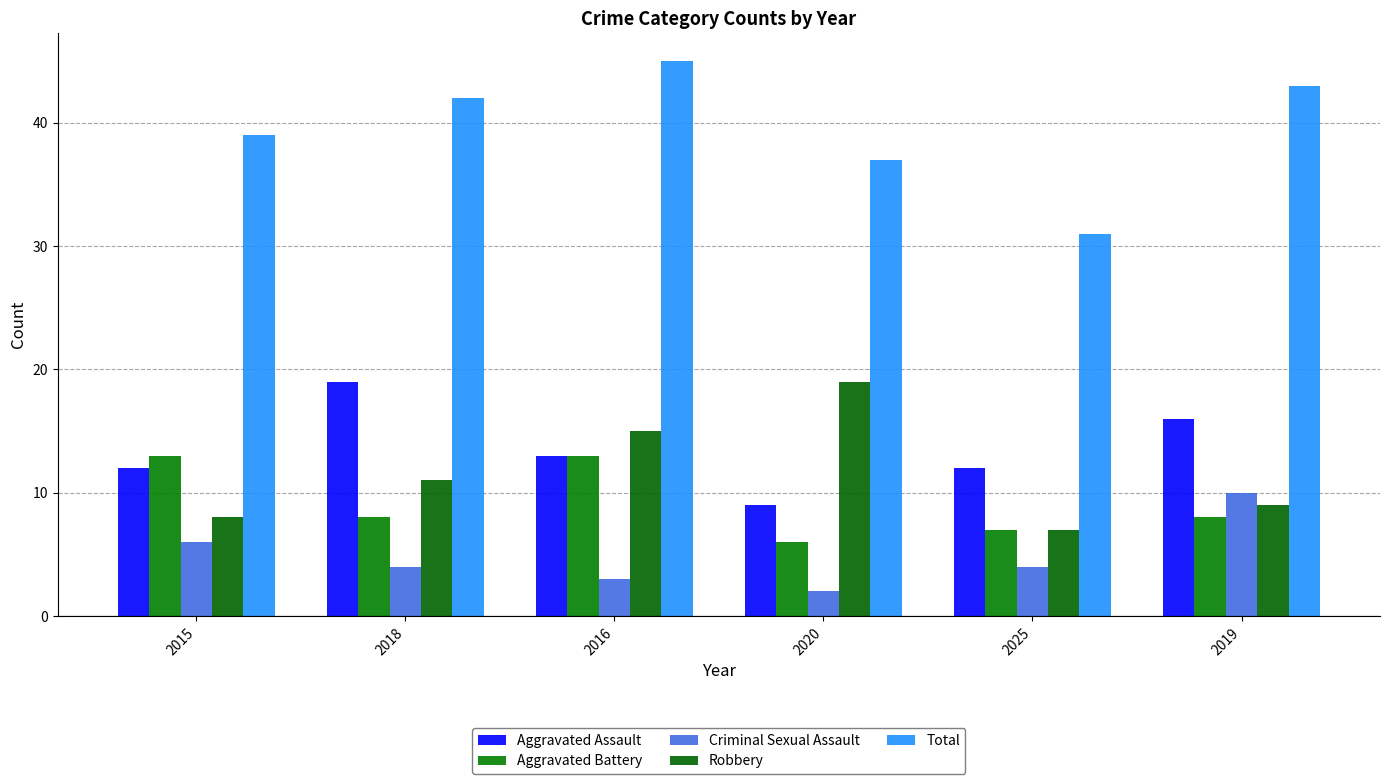

What is the greatest value displayed?

45